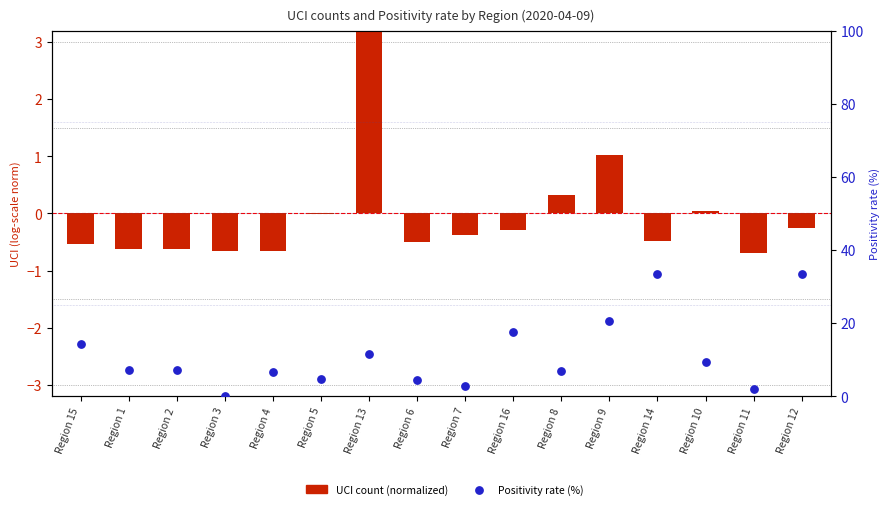

At how many categories does at least one series exceed 20?

3